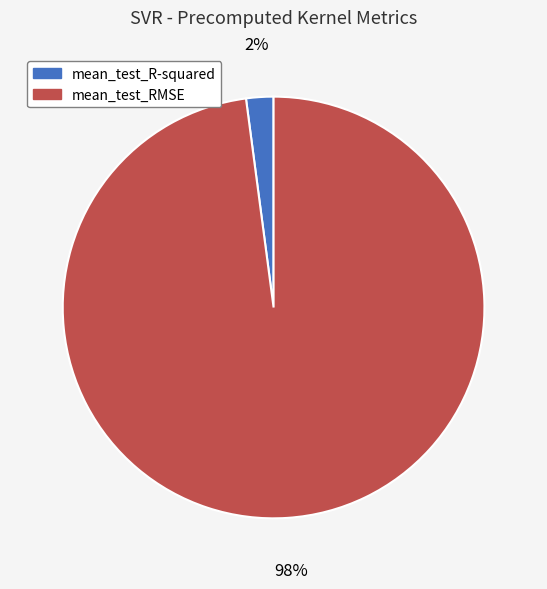

To the nearest percent, what is the difference between the mean_test_R-squared and mean_test_RMSE slice percentages?

96%